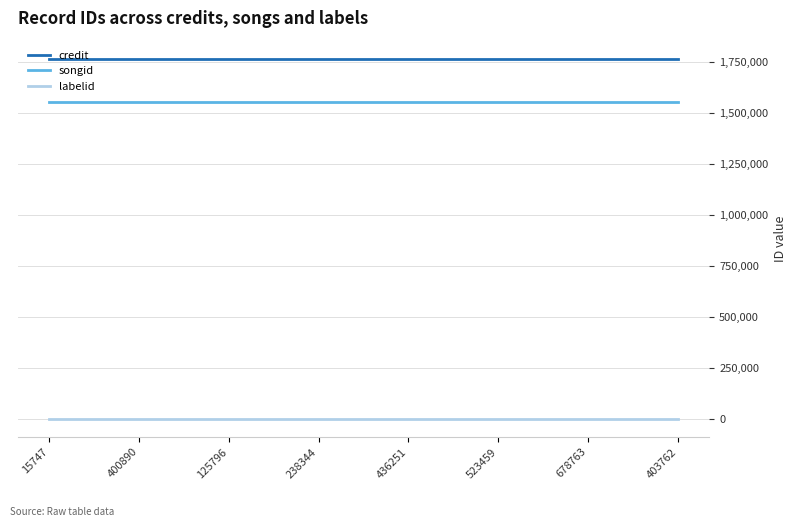

Reading right to left, what are all the values shown in this chart?

credit: 1765782	1765782	1765782	1765782	1765782	1765782	1765782	1765782
songid: 1555755	1555755	1555755	1555755	1555755	1555755	1555755	1555755
labelid: 1522	1522	1522	1522	1522	1522	1522	1522